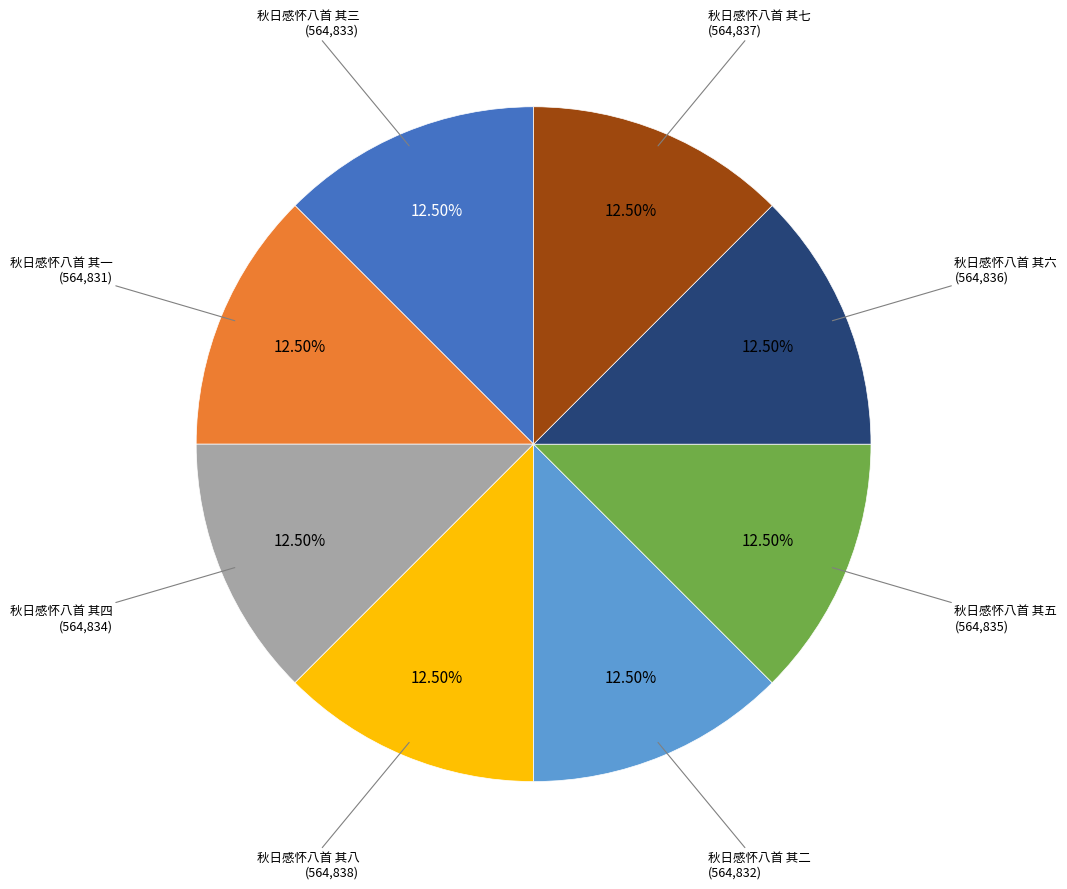

To the nearest percent, what is the average slice percentage?

12%